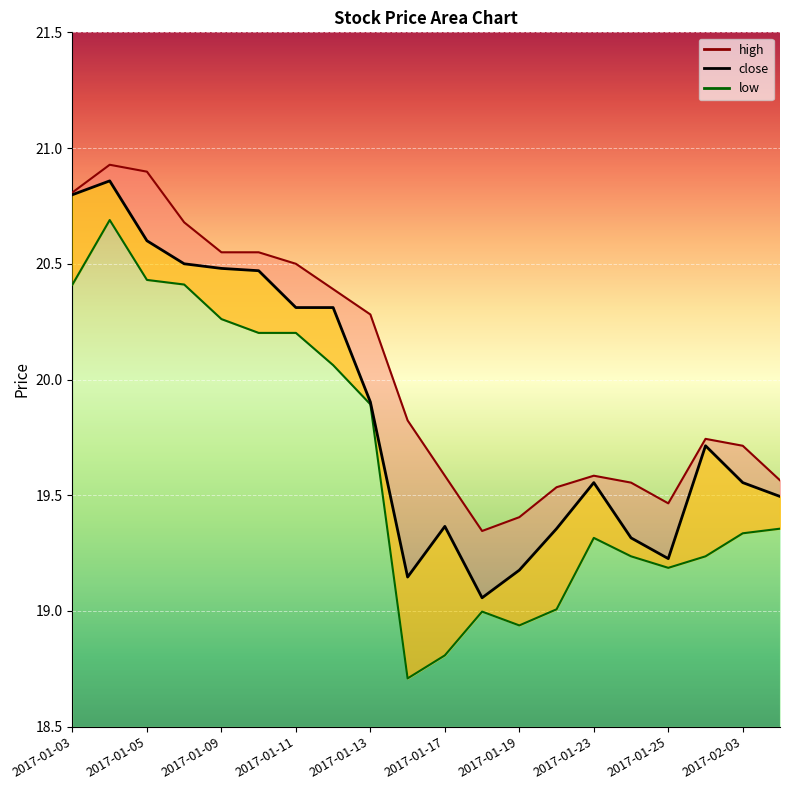

In high, how many points are lower than both neighbors (excluding endpoints)?

2